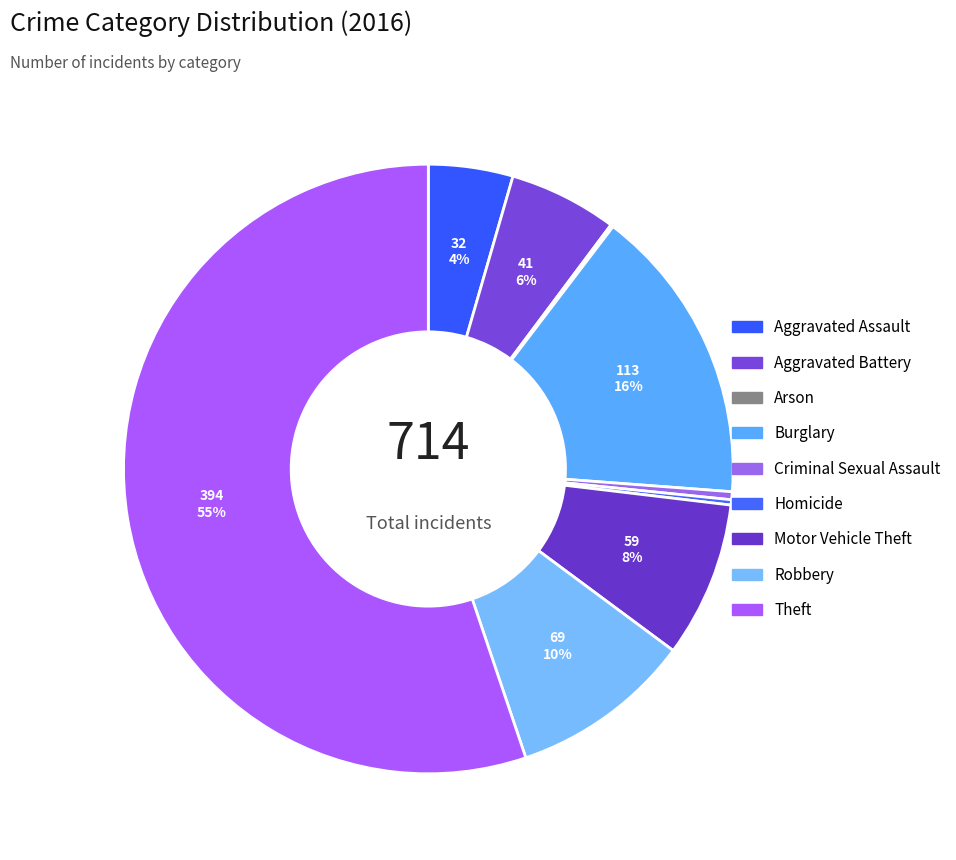

Which category has the smallest portion of the pie?

Arson